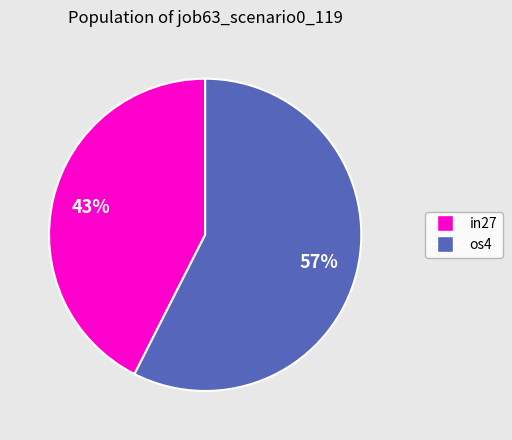

Is there any slice that represents more than half of the pie?

Yes